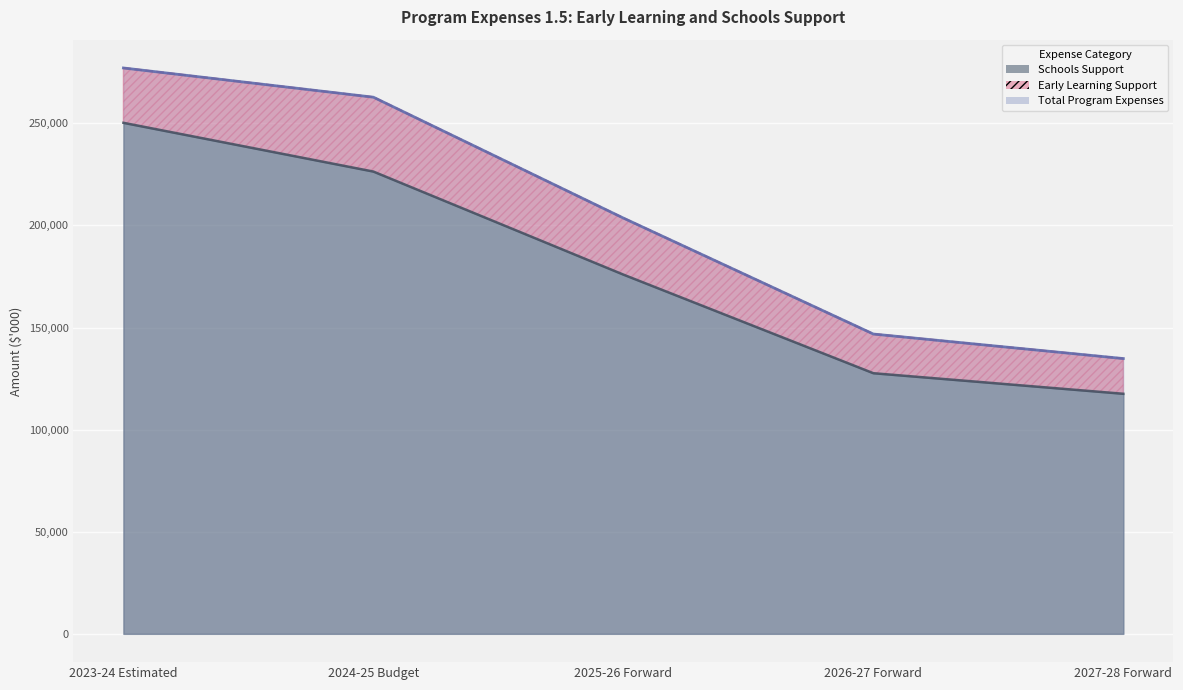

What is the sum of all Total Program Expenses values?

1025201